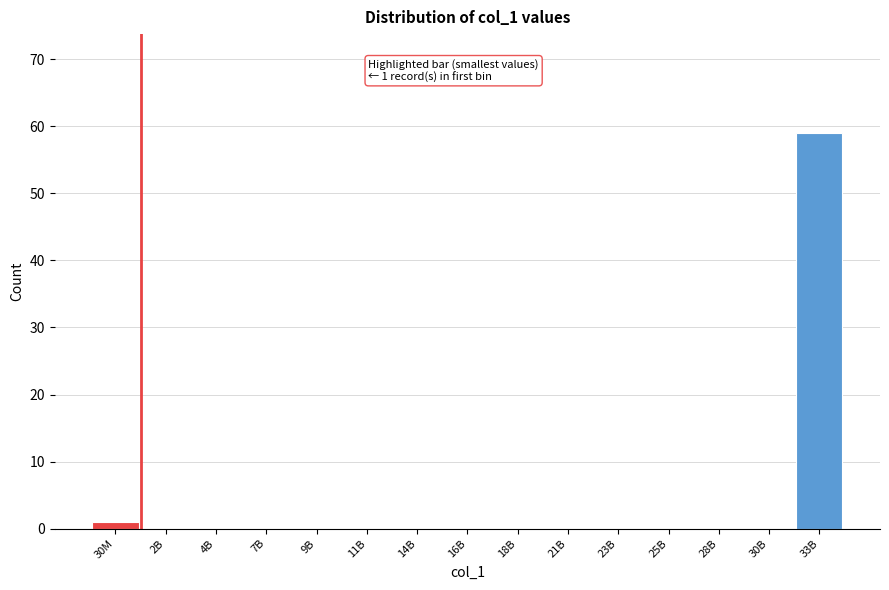

Reading left to right, extract all data points from this chart.

30M=1	2B=0	4B=0	7B=0	9B=0	11B=0	14B=0	16B=0	18B=0	21B=0	23B=0	25B=0	28B=0	30B=0	33B=59